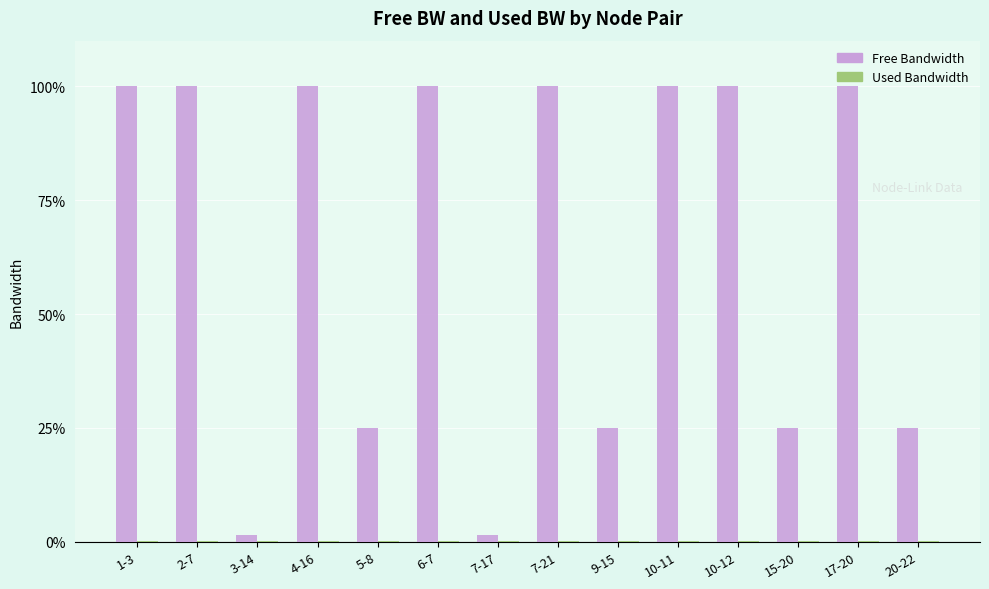

True or false: Free Bandwidth has a value of 38.4 at 2-7.

False